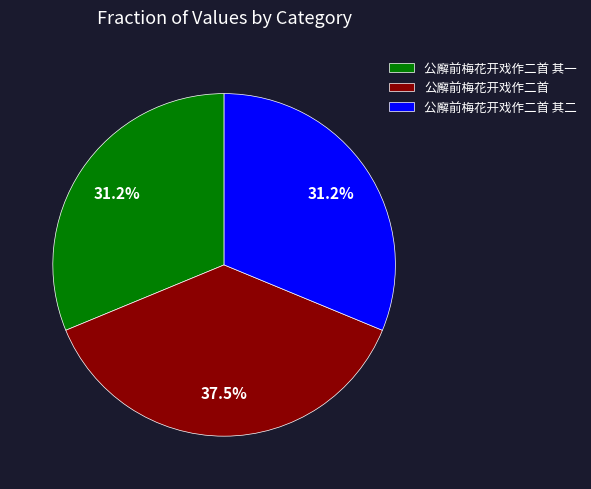

Between 公廨前梅花开戏作二首 and 公廨前梅花开戏作二首 其二, which is larger?

公廨前梅花开戏作二首